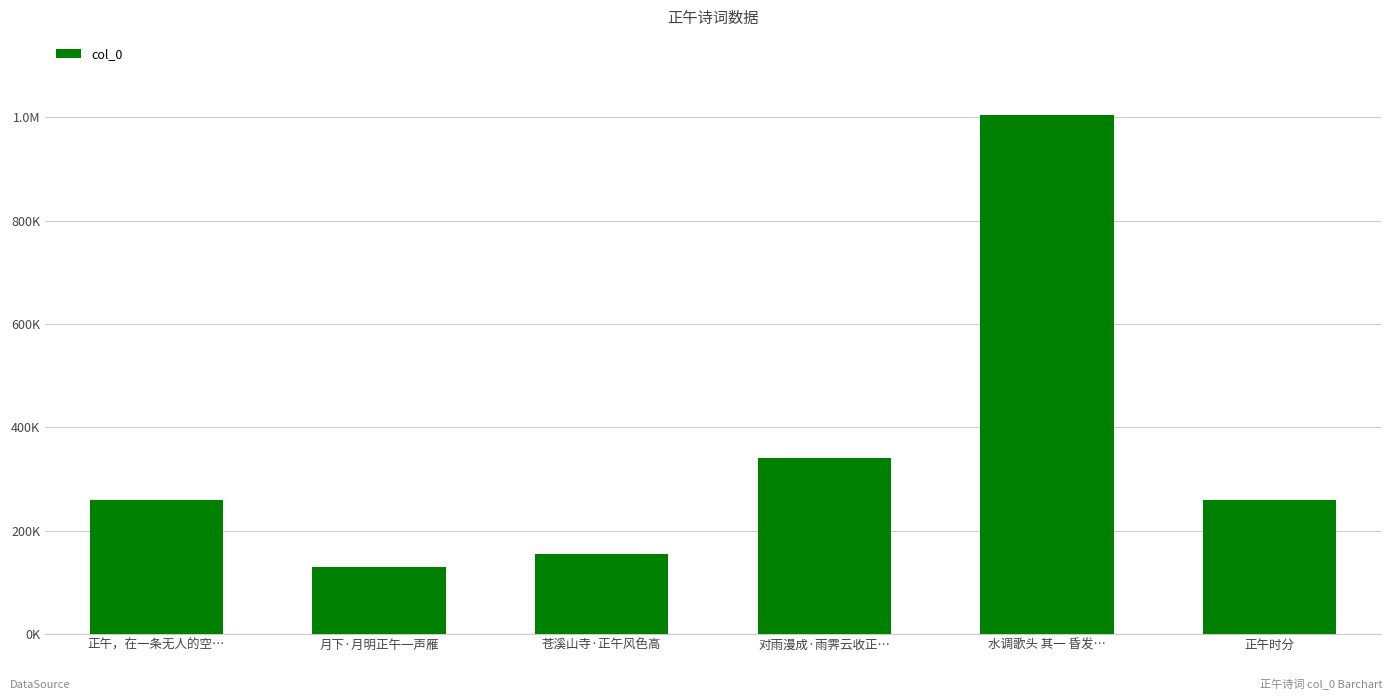

What is the change in value from 水调歌头 其一 昏发… to 正午时分?

-745536